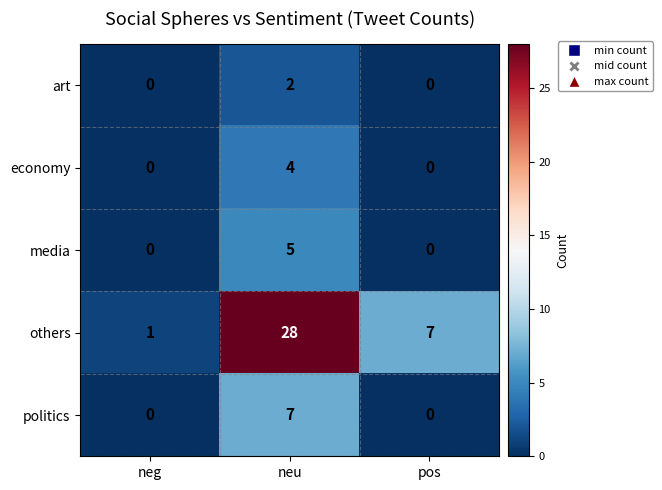

Rank the categories by others value from highest to lowest.

neu, pos, neg